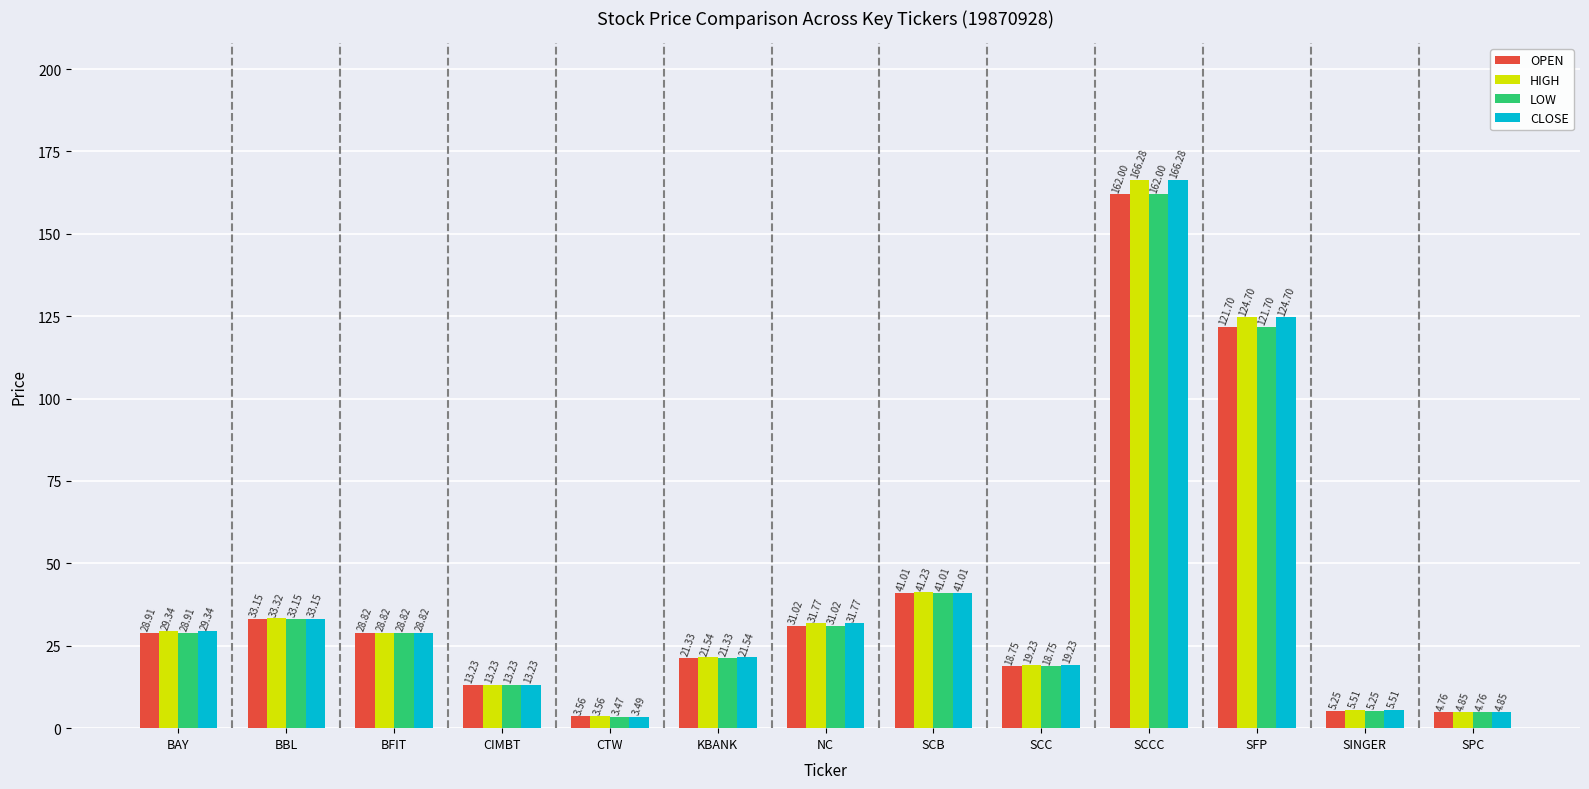

What are all the series names shown in the legend?

OPEN, HIGH, LOW, CLOSE